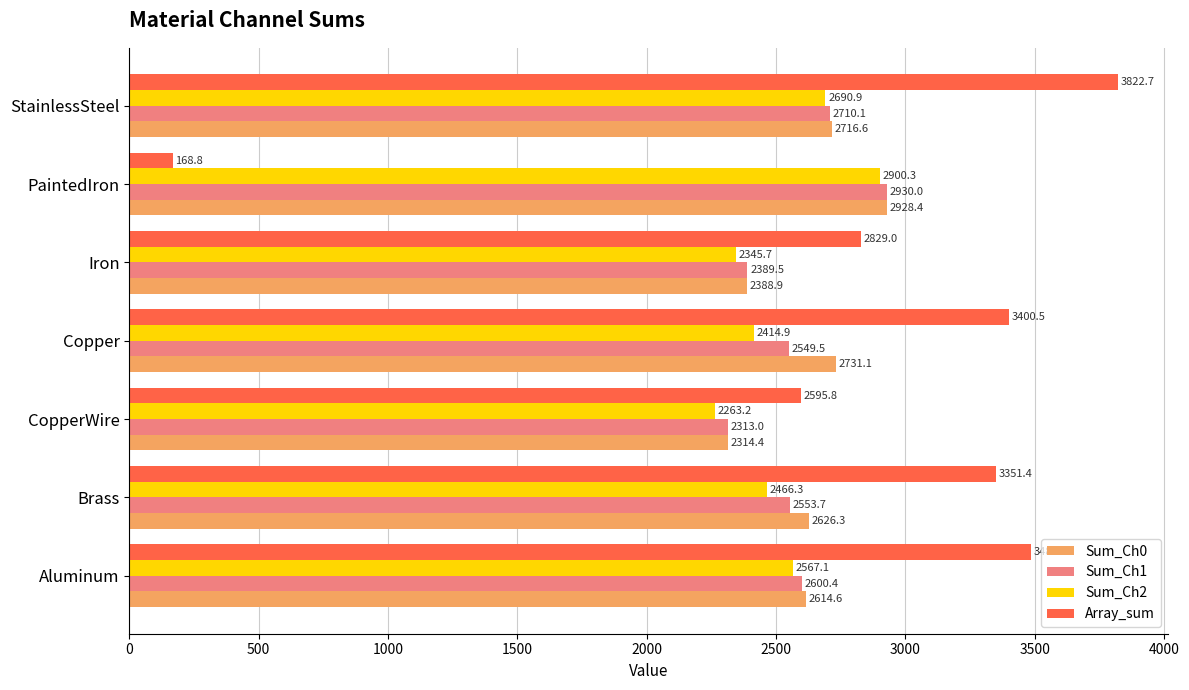

What is the difference between the second highest and minimum values in the Array_sum series?

3318.3